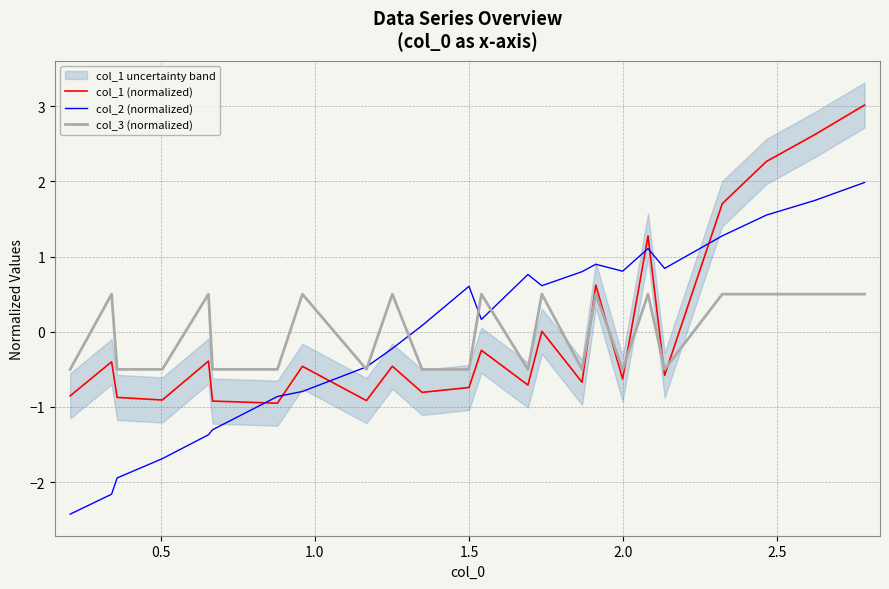

What is the minimum value shown in the chart?

-2.4